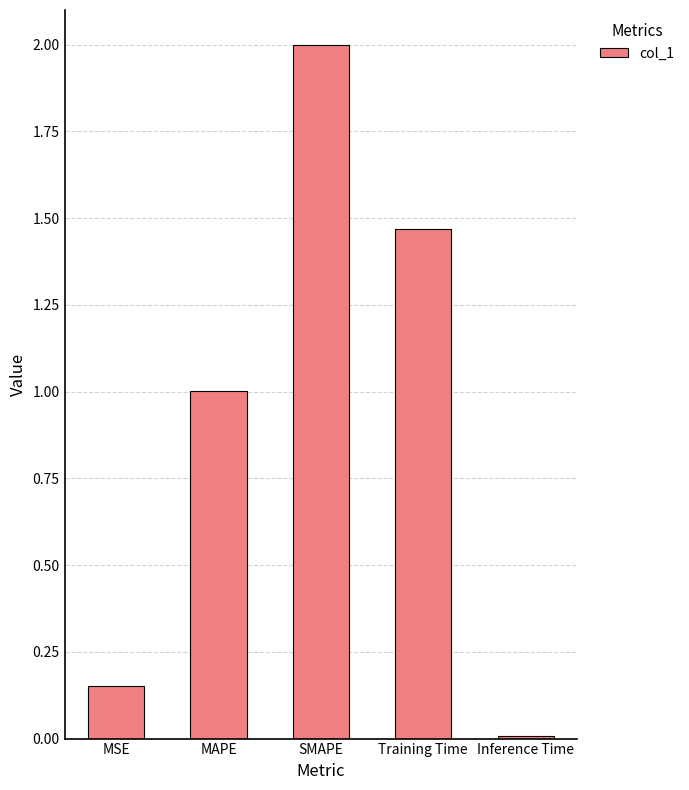

Between SMAPE and MSE, which is larger?

SMAPE